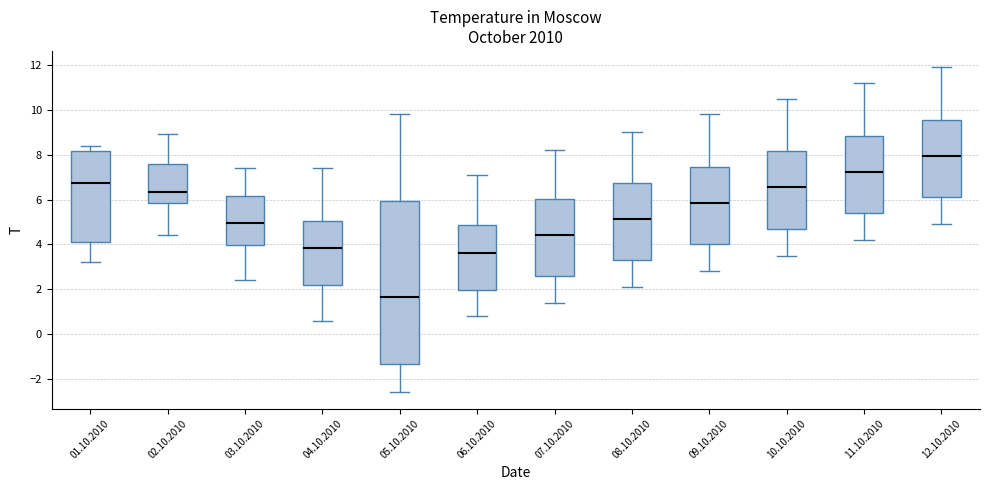

Reading left to right, read every box against the y-axis: the position of its median line, the range the box covers, and the ends of its whiskers. The values are not printed on the chart, so give them approximately, as read against the axis.

01.10.2010: median 6.8, box 4.2 to 8.2, whiskers 3.2 to 8.4
02.10.2010: median 6.4, box 5.8 to 7.6, whiskers 4.4 to 9.0
03.10.2010: median 5.0, box 4.0 to 6.2, whiskers 2.4 to 7.4
04.10.2010: median 3.8, box 2.2 to 5.0, whiskers 0.6 to 7.4
05.10.2010: median 1.6, box -1.4 to 6.0, whiskers -2.6 to 9.8
06.10.2010: median 3.6, box 2.0 to 4.8, whiskers 0.8 to 7.2
07.10.2010: median 4.4, box 2.6 to 6.0, whiskers 1.4 to 8.2
08.10.2010: median 5.2, box 3.4 to 6.8, whiskers 2.2 to 9.0
09.10.2010: median 5.8, box 4.0 to 7.4, whiskers 2.8 to 9.8
10.10.2010: median 6.6, box 4.8 to 8.2, whiskers 3.6 to 10.6
11.10.2010: median 7.2, box 5.4 to 8.8, whiskers 4.2 to 11.2
12.10.2010: median 8.0, box 6.2 to 9.6, whiskers 5.0 to 12.0